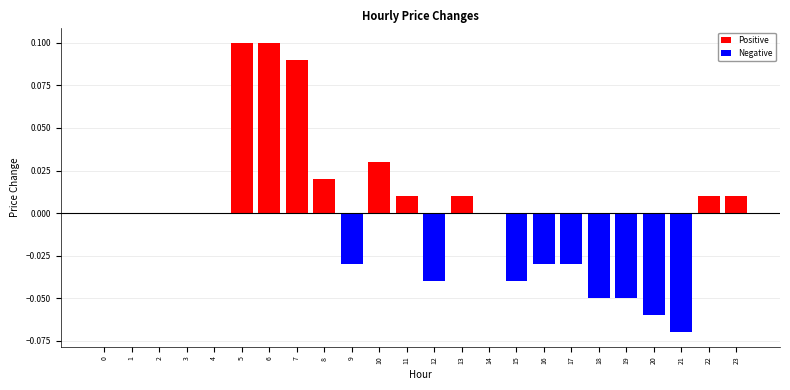

Which has a higher value, 10 or 8?

10